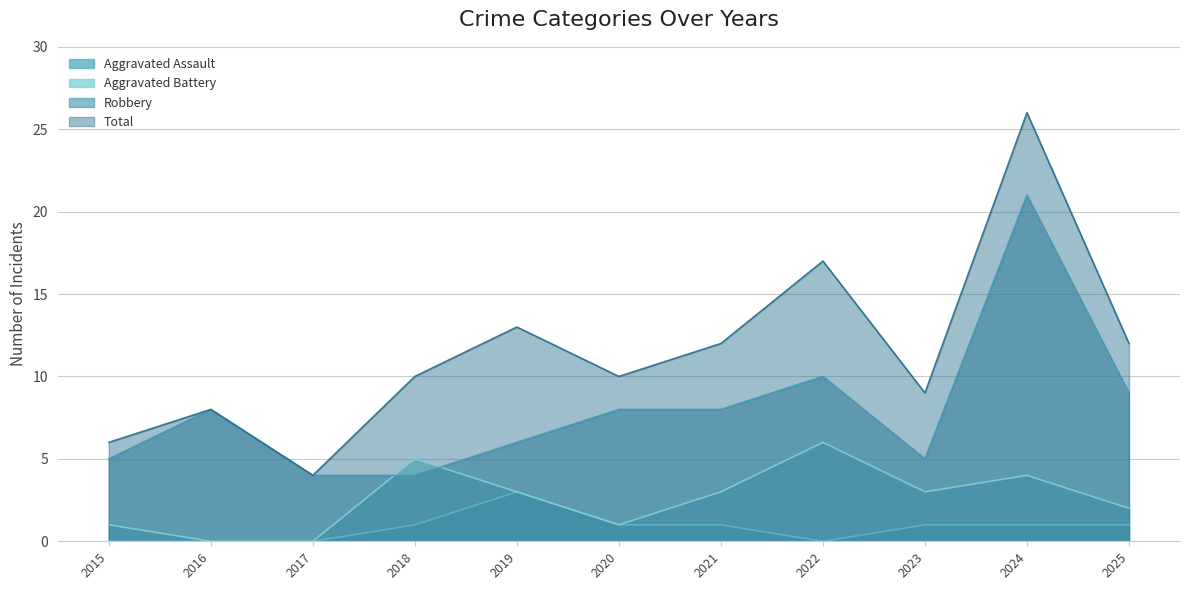

Between 2019 and 2020, which series saw the biggest shift?

Total